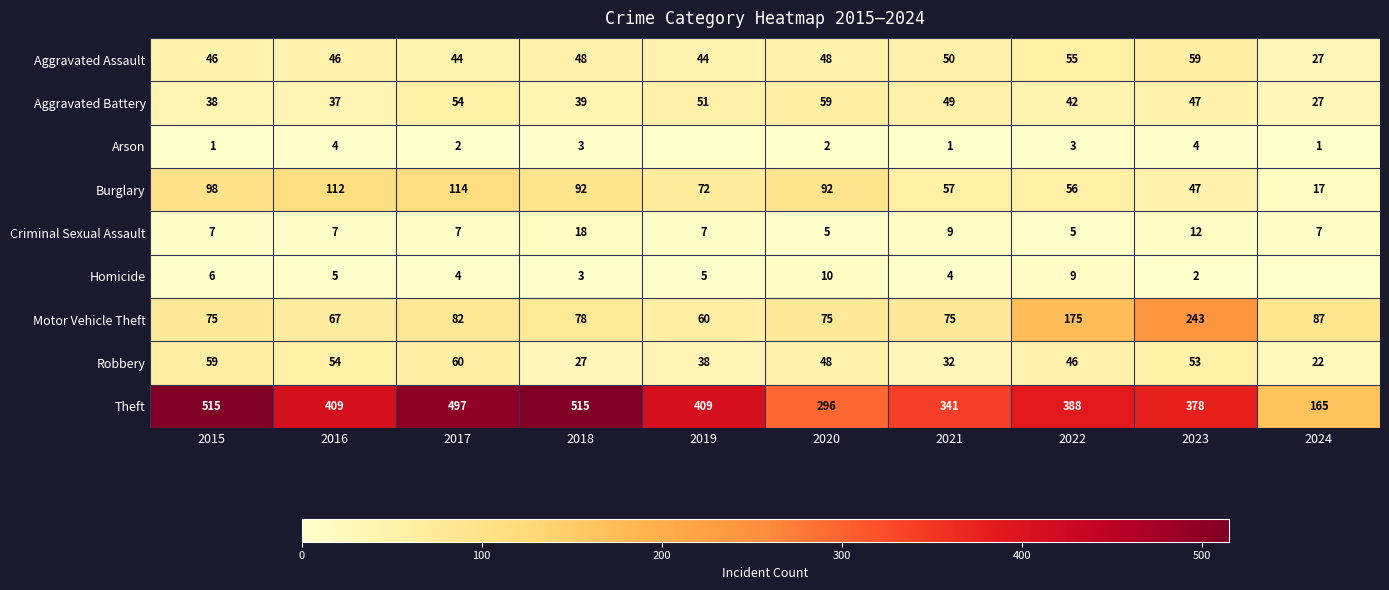

Between 2015 and 2017, which series saw the biggest shift?

Theft